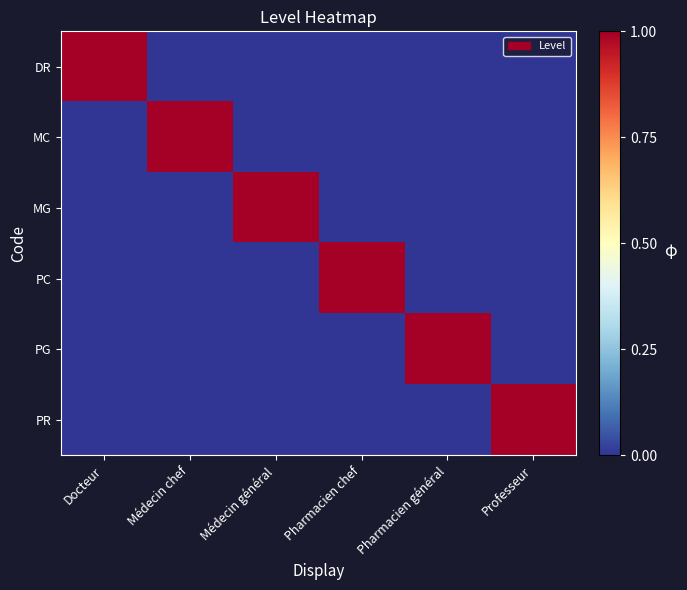

What is the spread (max minus min) of values at Médecin chef?

1